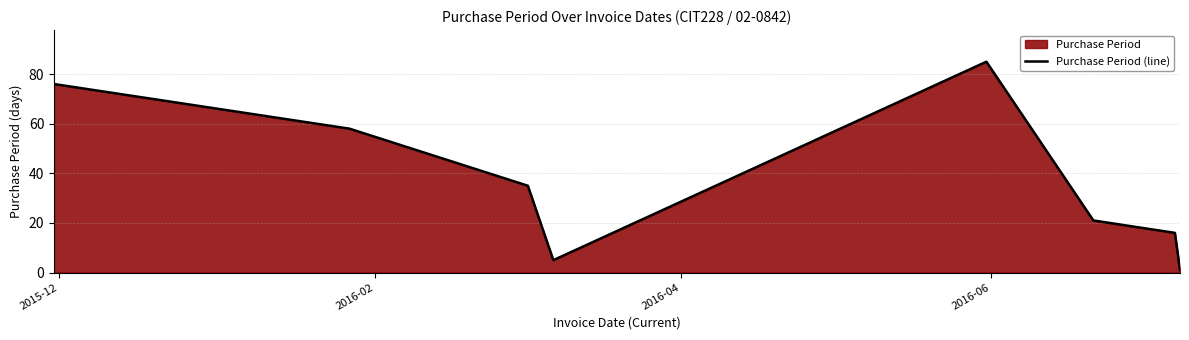

What is the difference between the maximum and minimum values?

84